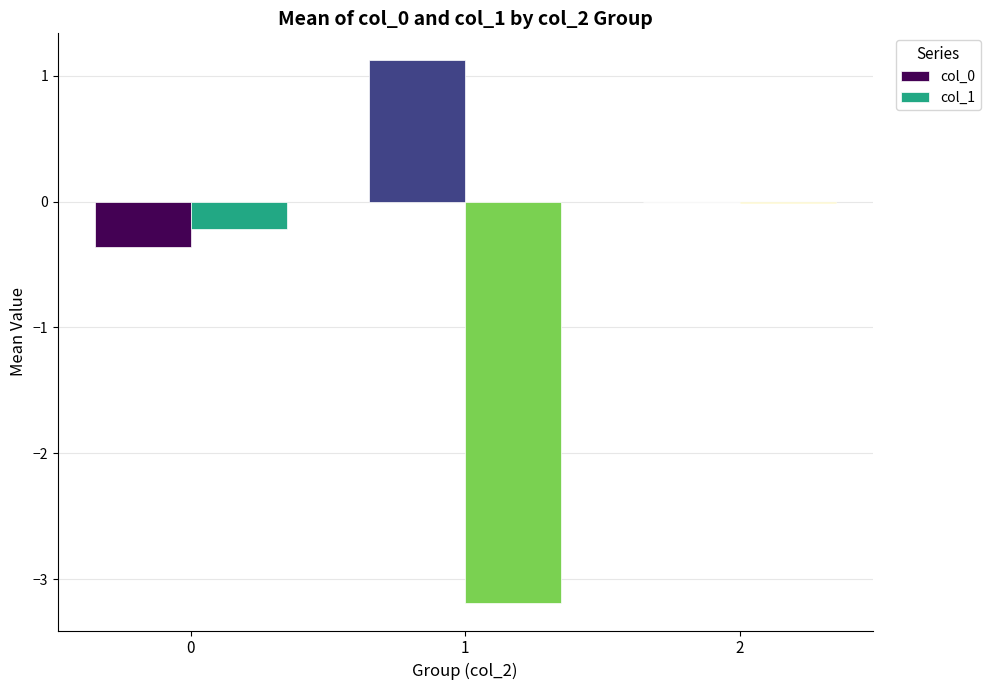

The col_1 series shows -0.2 at 0. True or false?

True